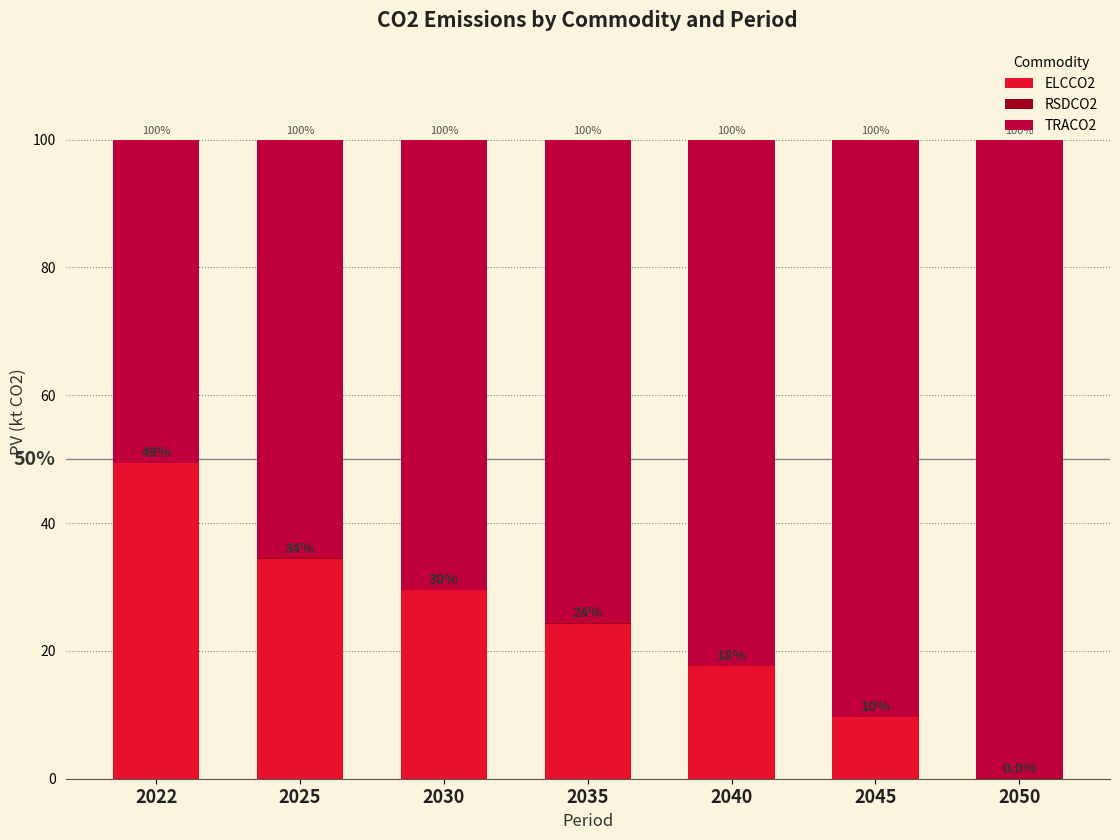

At which label does ELCCO2 reach its peak?

2022